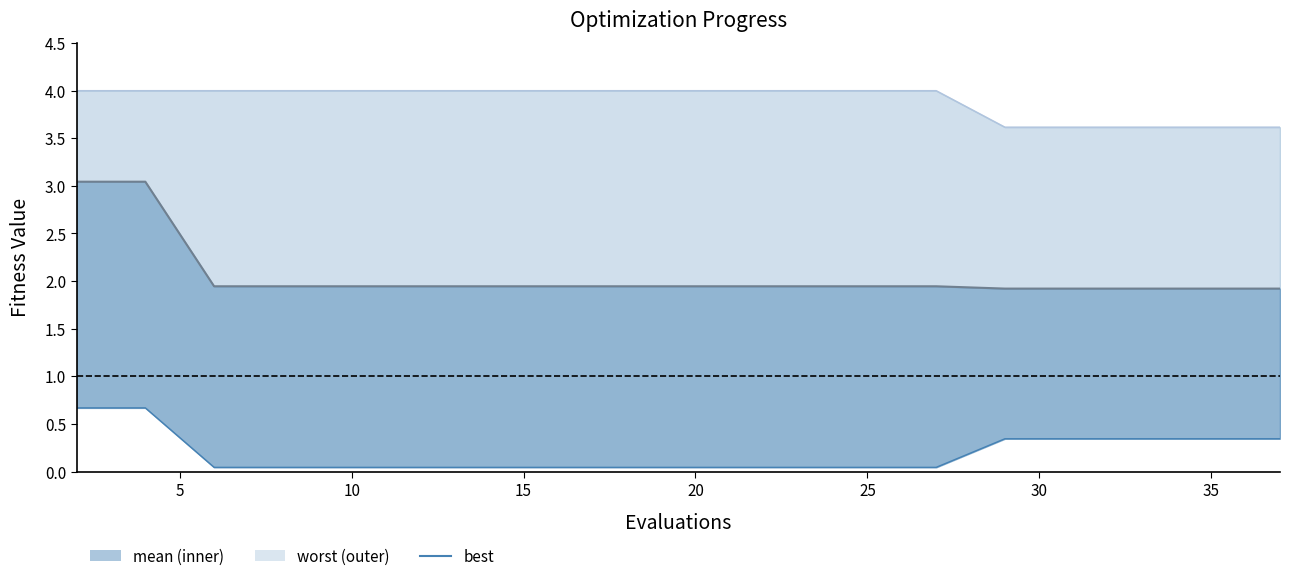

How many lines are shown in the chart?

3